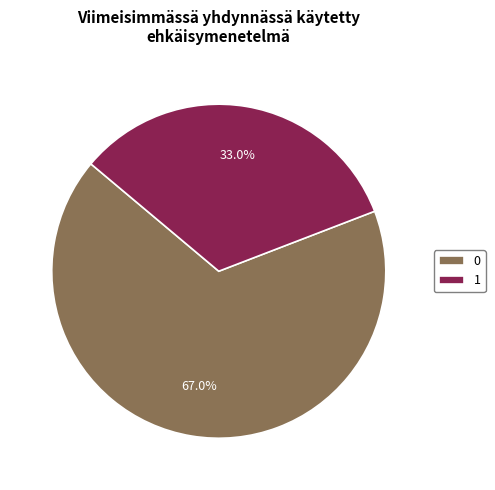

To the nearest percent, what is the average slice percentage?

50%